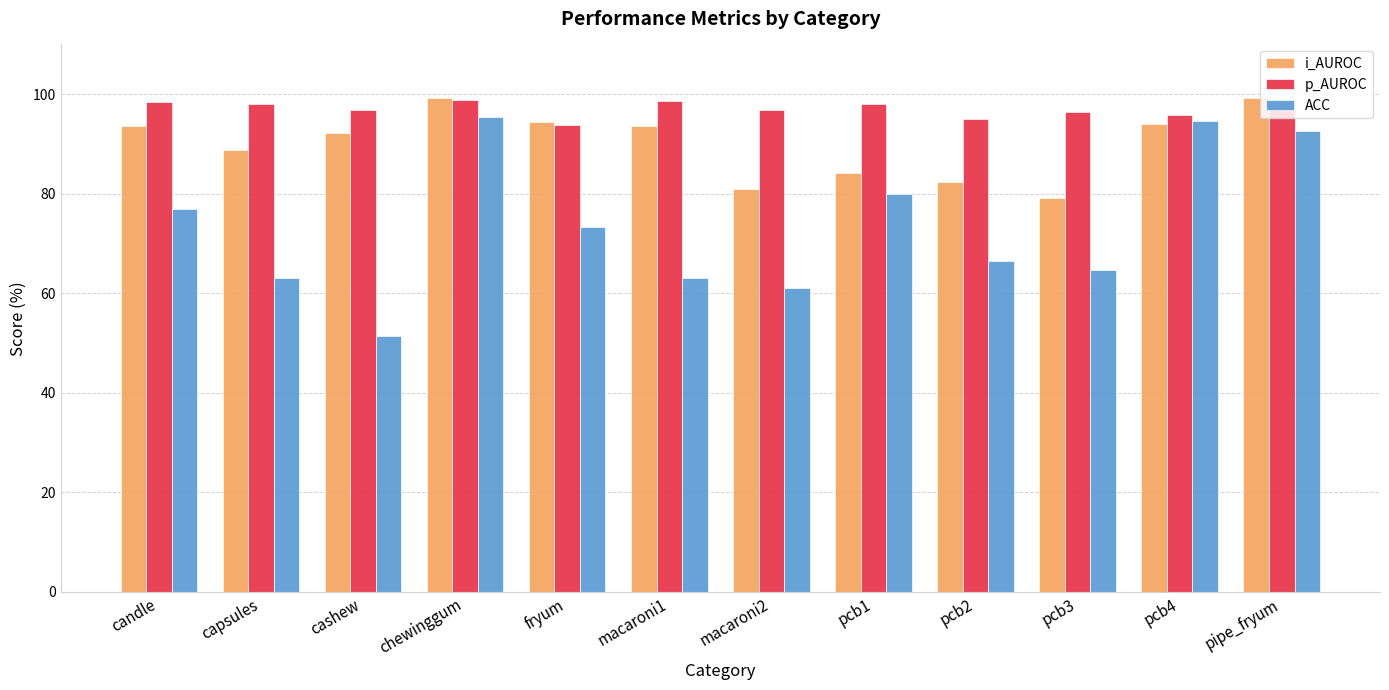

What is the difference between the maximum and minimum values in the p_AUROC series?

5.0